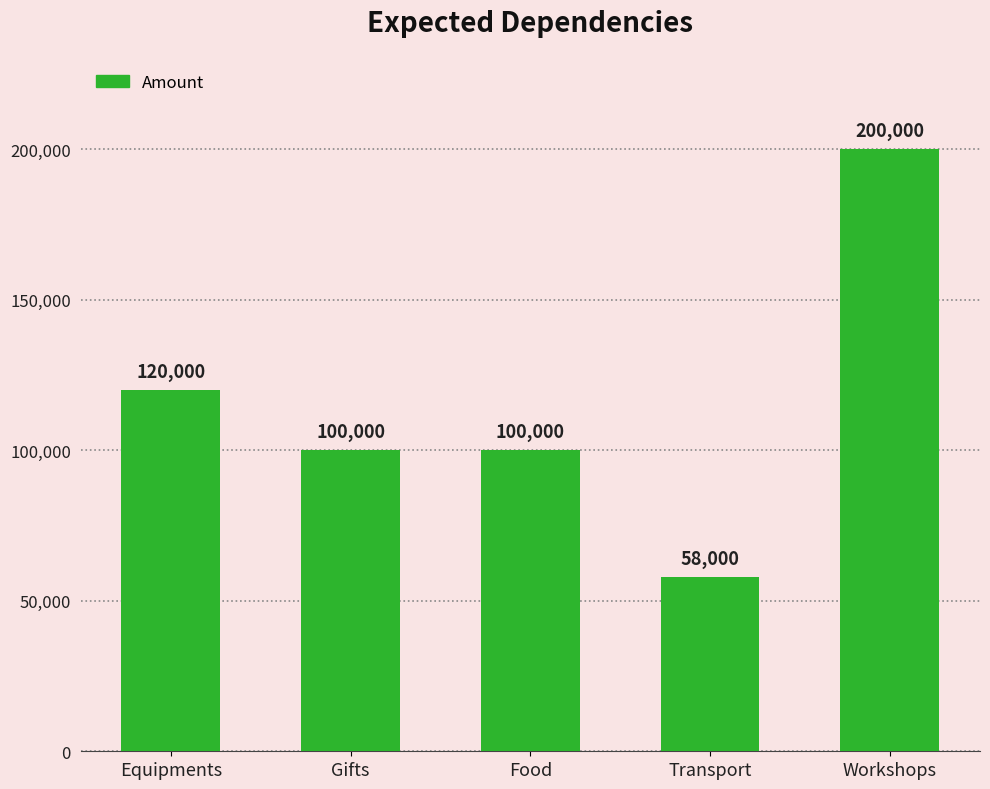

Where is the data nearest to the value 129000?

Equipments